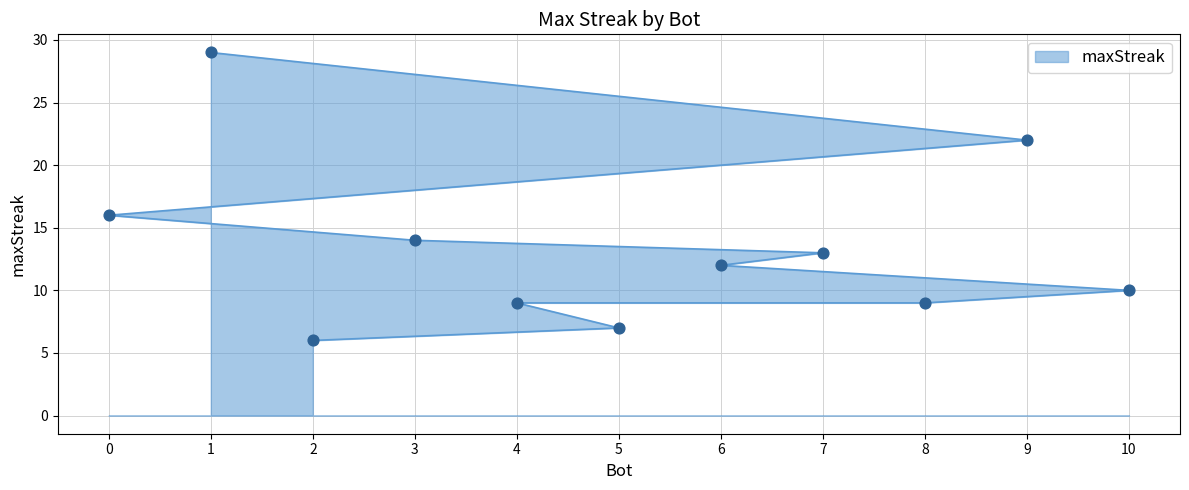

What is the change in value from 10 to 2?

-4